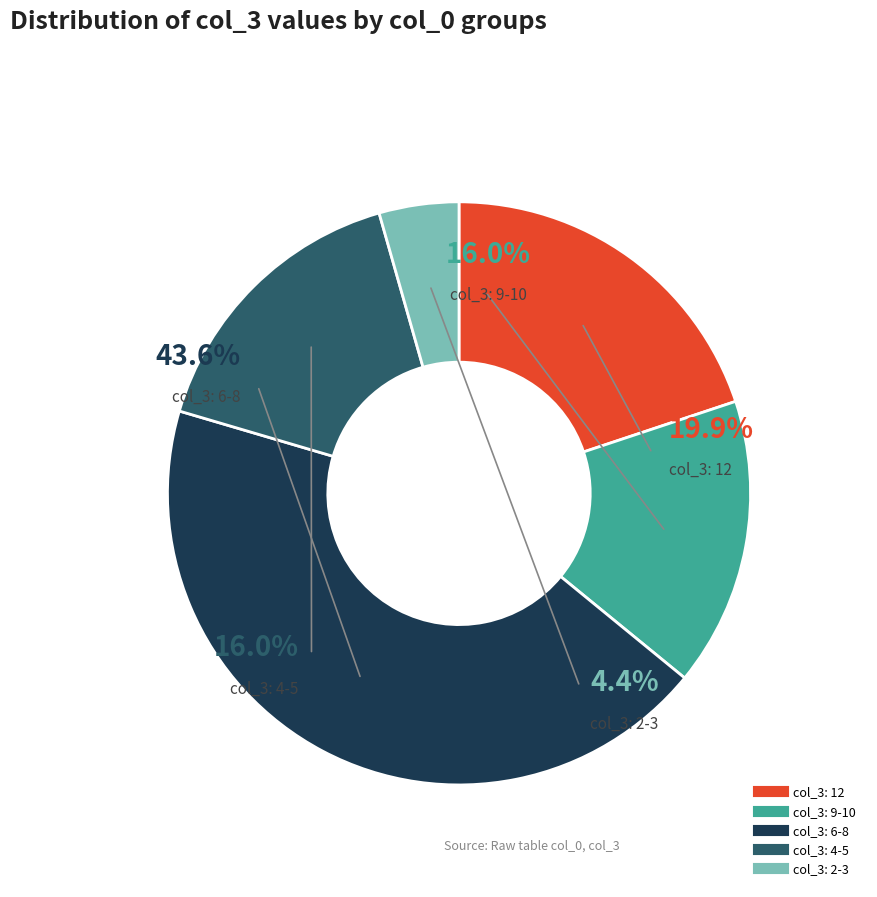

Does 28 represent more than half of the total?

No